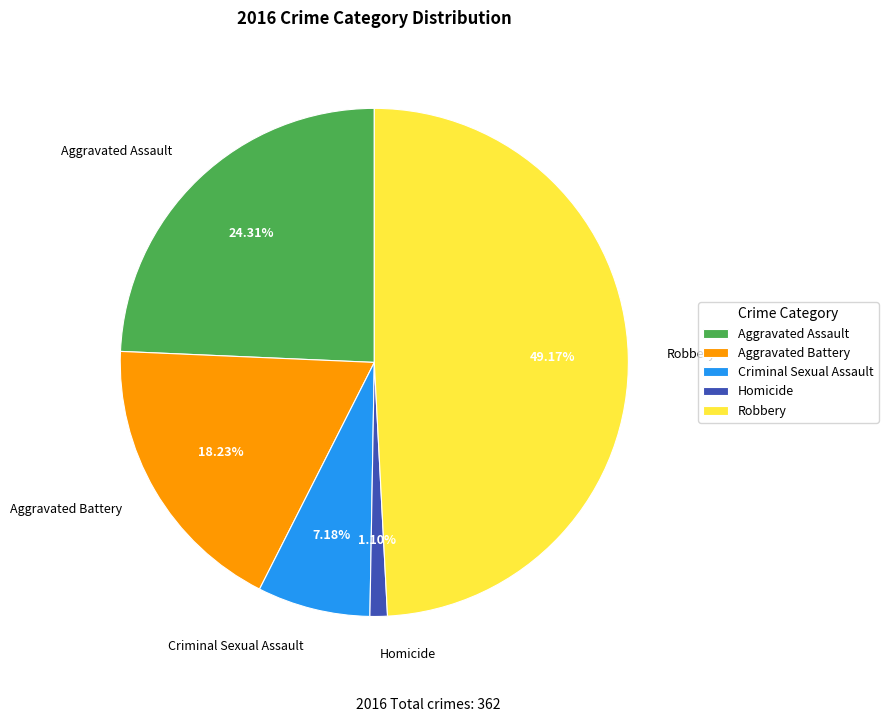

Which has a higher value, Aggravated Assault or Criminal Sexual Assault?

Aggravated Assault